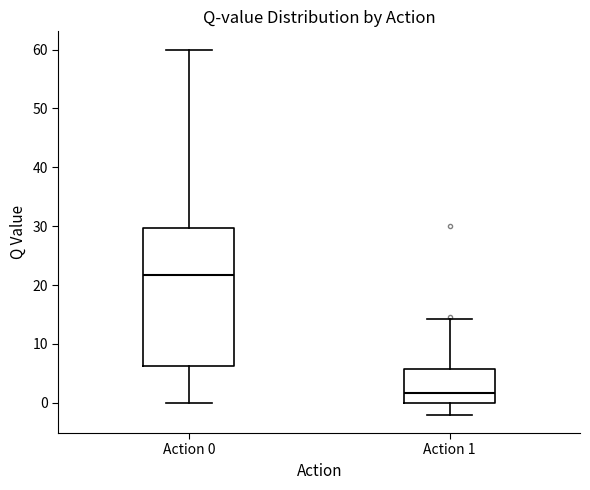

Reading left to right, read every box against the y-axis: the position of its median line, the range the box covers, and the ends of its whiskers. The values are not printed on the chart, so give them approximately, as read against the axis.

Action 0: median 22, box 6 to 30, whiskers 0 to 60
Action 1: median 2, box 0 to 6, whiskers -2 to 14